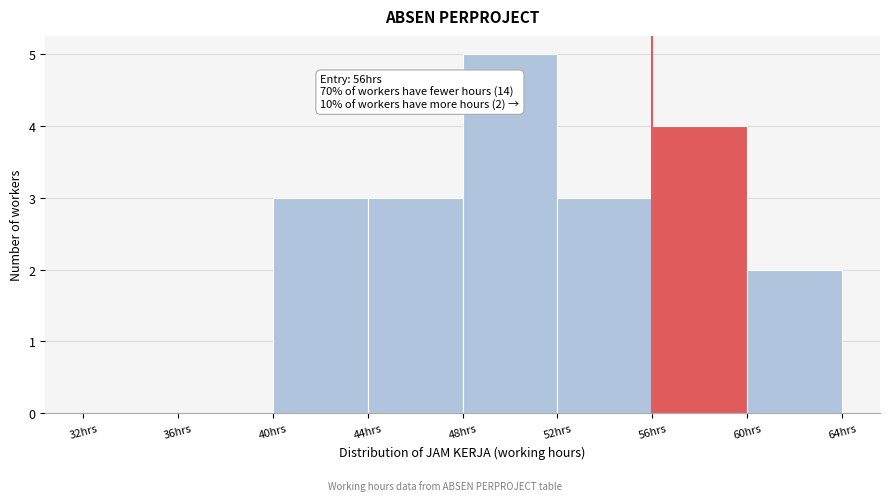

Over which range of the x-axis is the bar tallest?

48 to 52